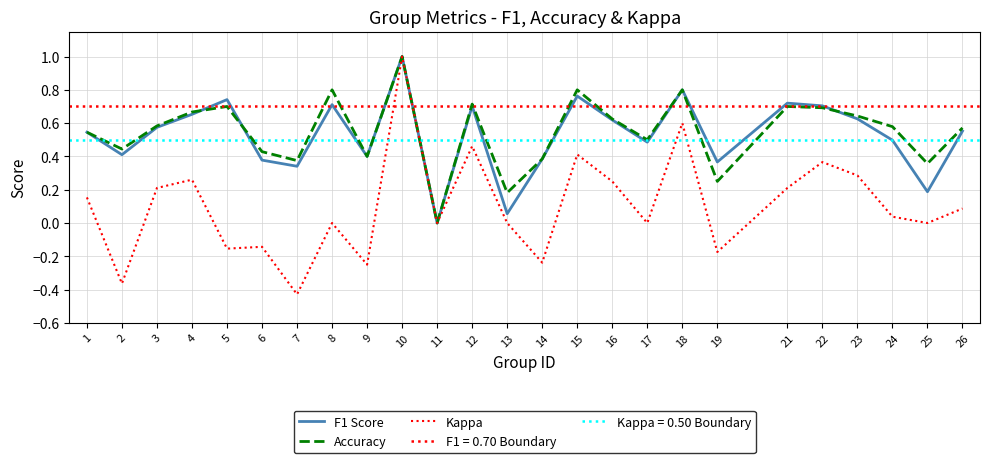

True or false: Kappa and Accuracy cross at least once.

False